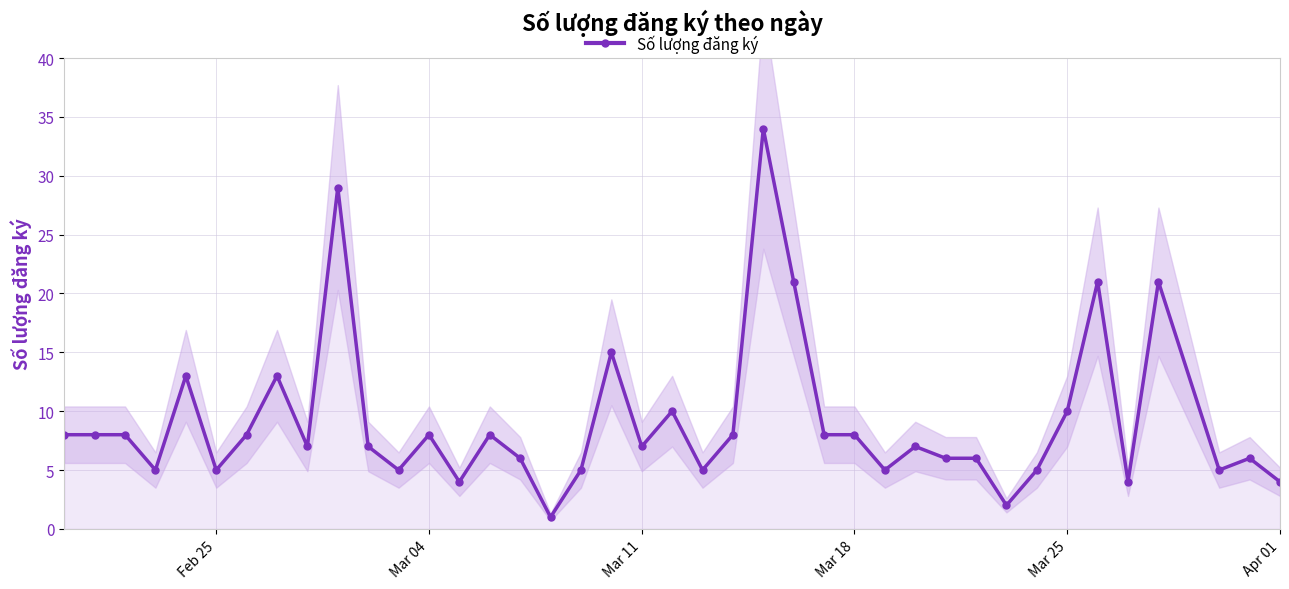

Is it true that Số lượng đăng ký equals 17 at Mar 25?

False